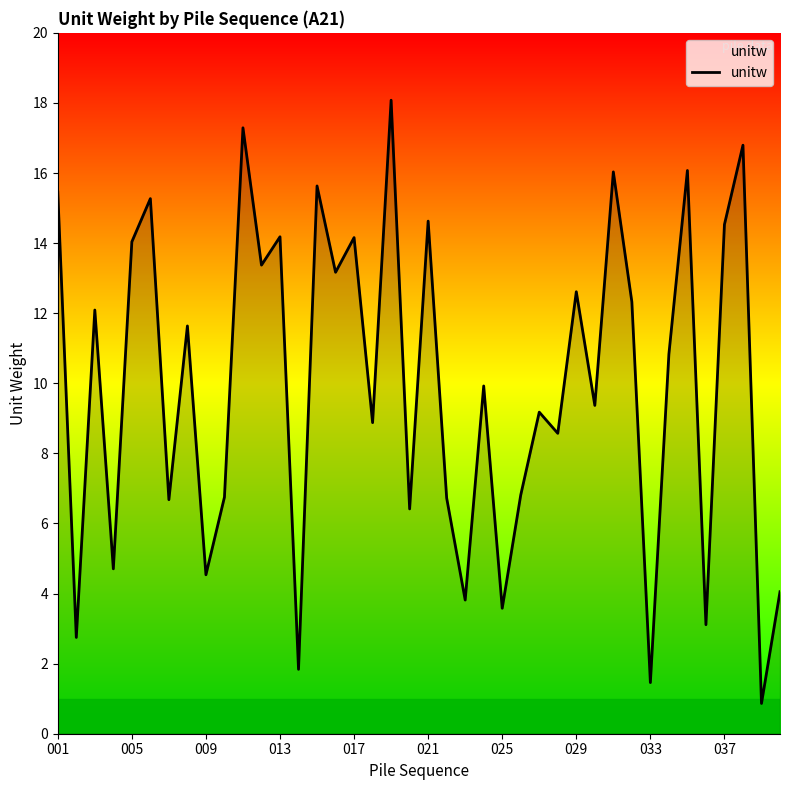

What is the greatest value displayed?

18.1